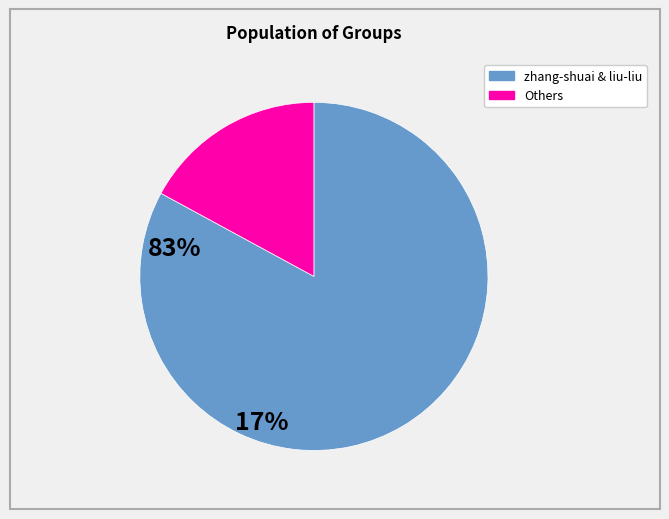

Is there any slice that represents more than half of the pie?

Yes